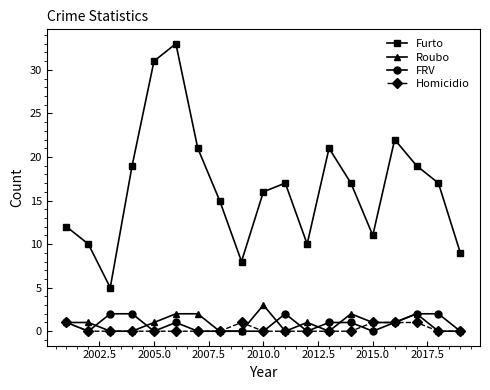

What is the highest value of the Furto series?

33